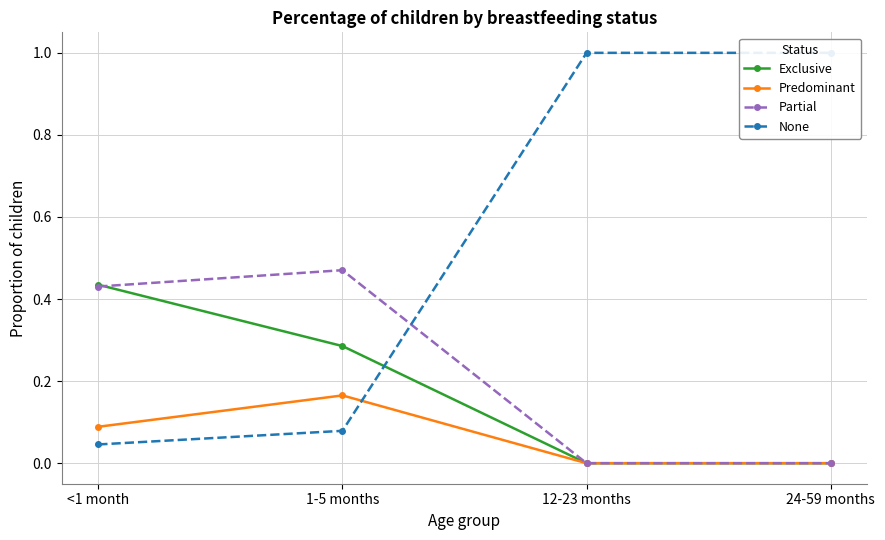

At which label does Partial reach its minimum?

12-23 months